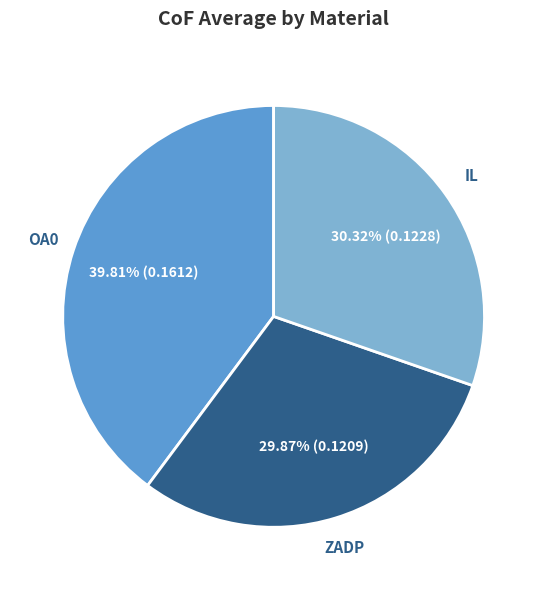

What is the total percentage of ZADP and OA0?

69.7%